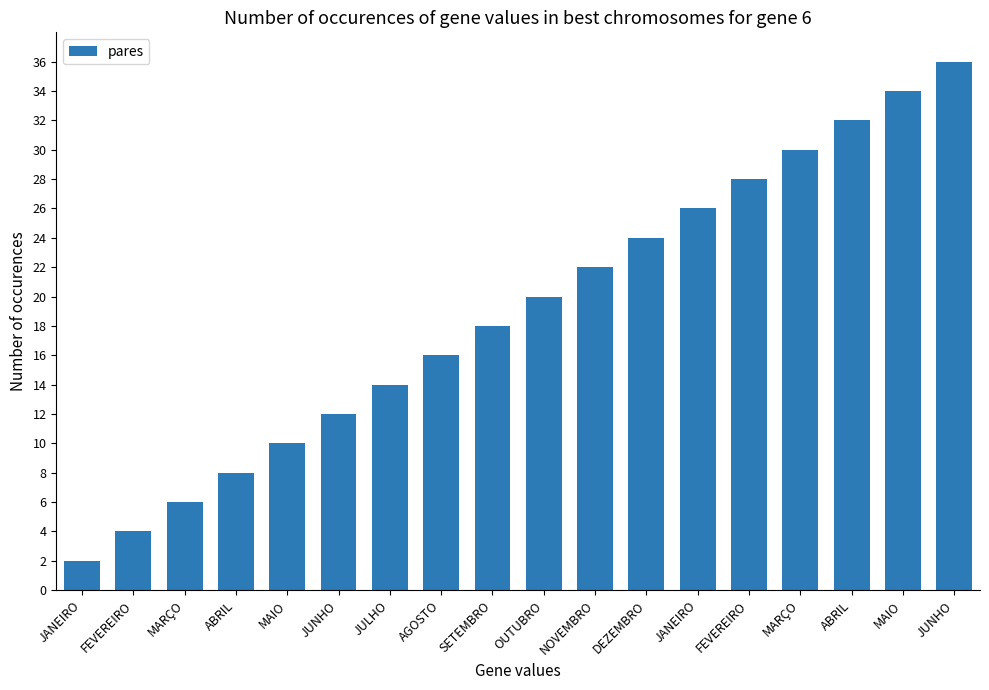

Count the number of data series in this chart.

1